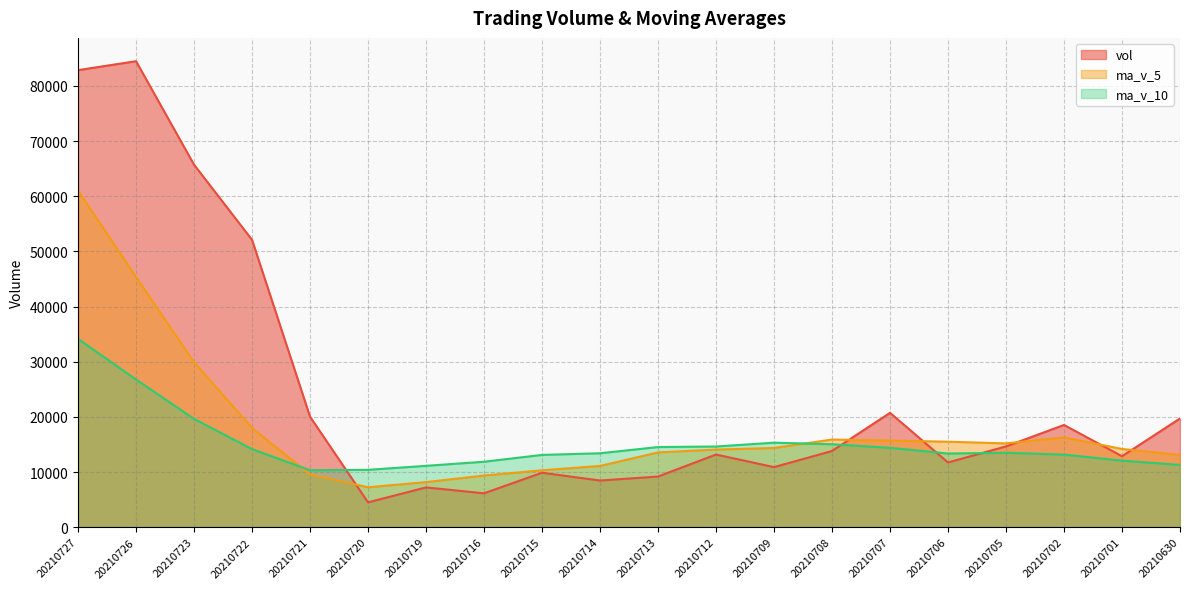

Is it true that ma_v_5 equals 4750.7 at 20210702?

False